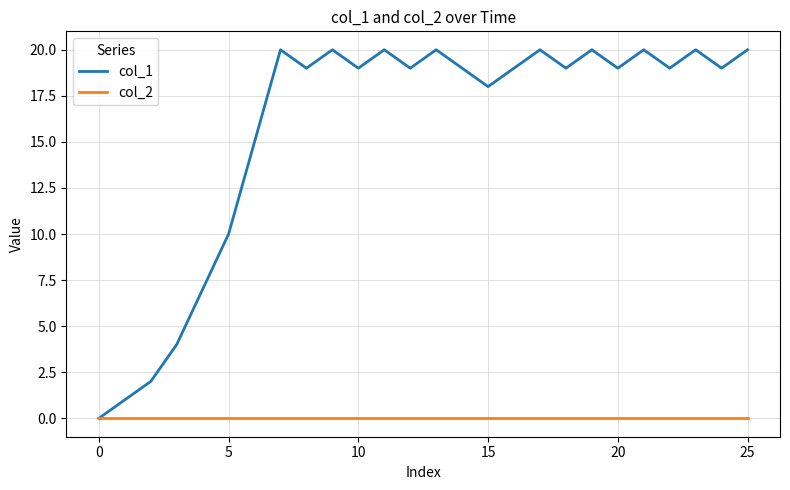

Which series has the largest range (max minus min)?

col_1